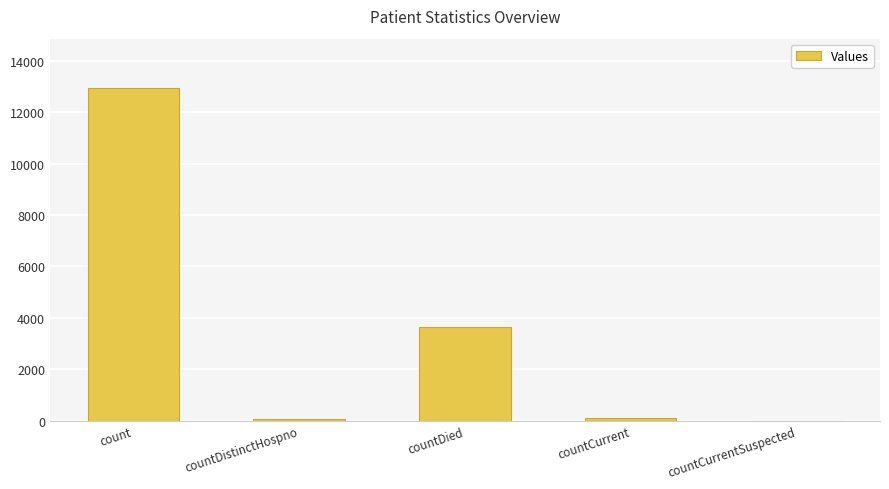

The value at countDistinctHospno is 50. True or false?

True